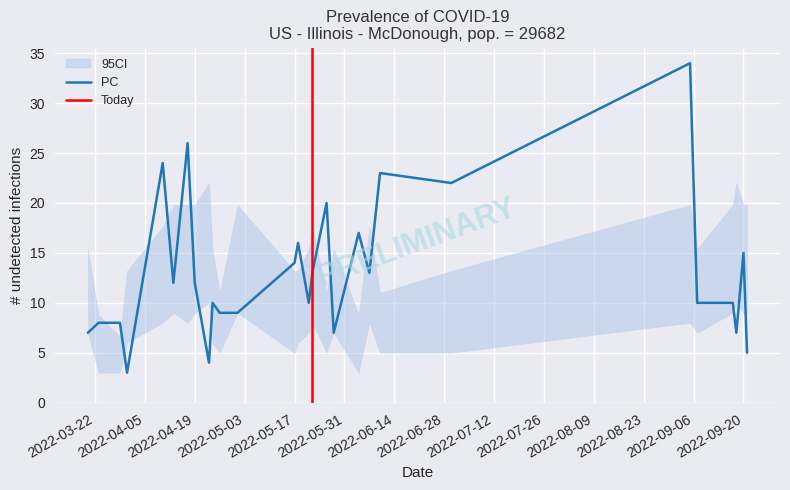

What is the maximum value for PC?

34